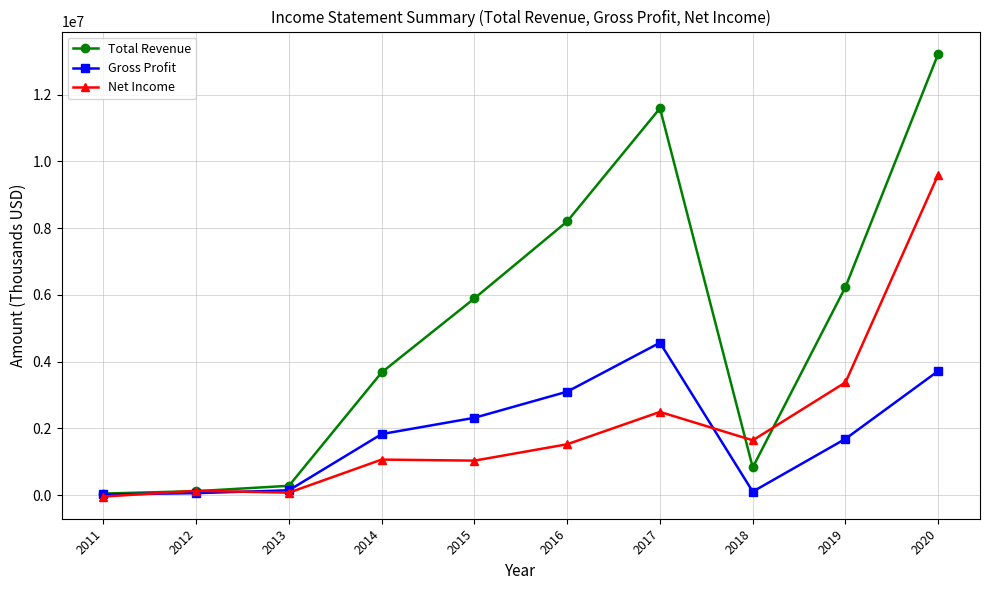

Which series has the widest spread of values?

Total Revenue